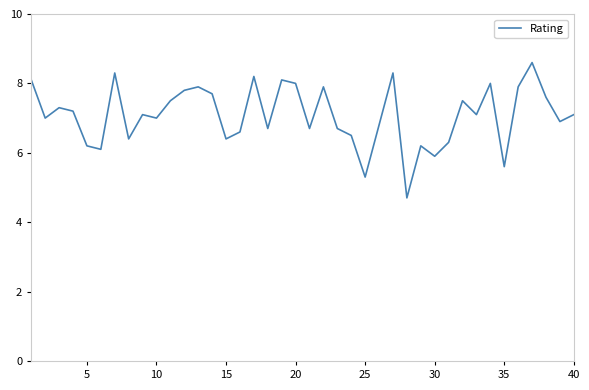

What is the smallest value displayed?

4.7